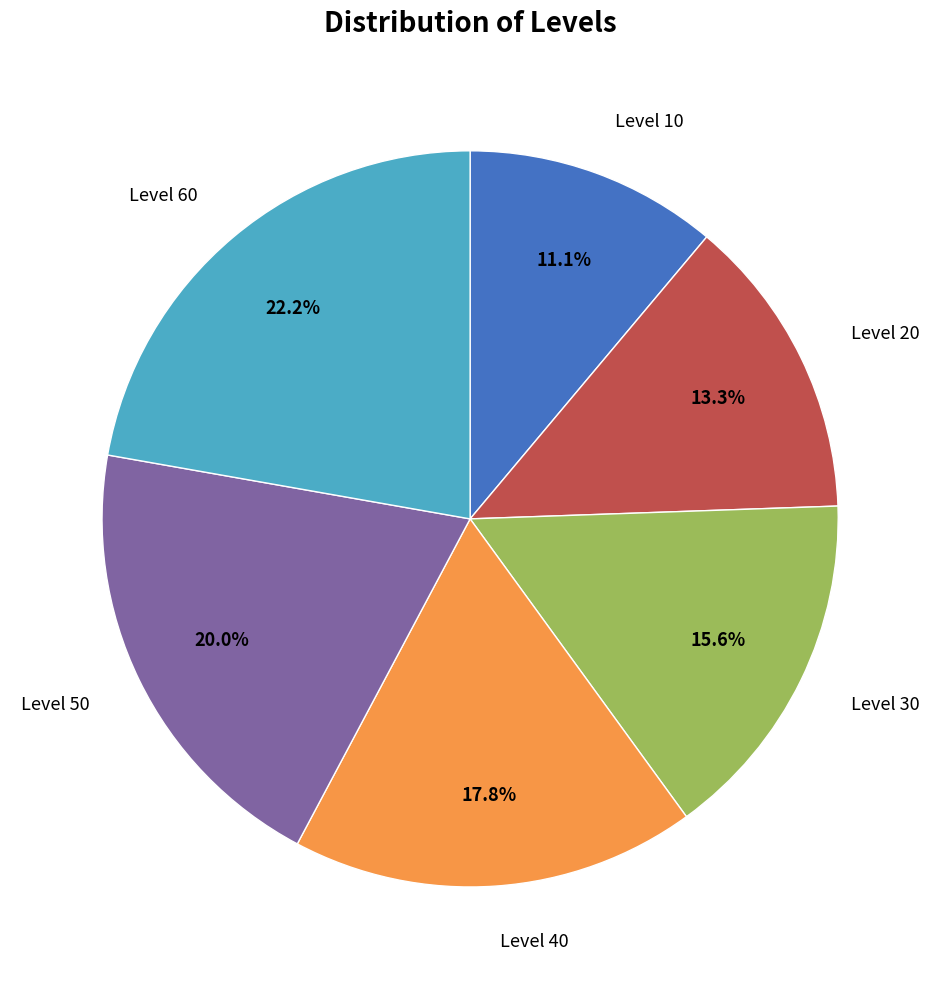

Is there any slice that represents more than half of the pie?

No